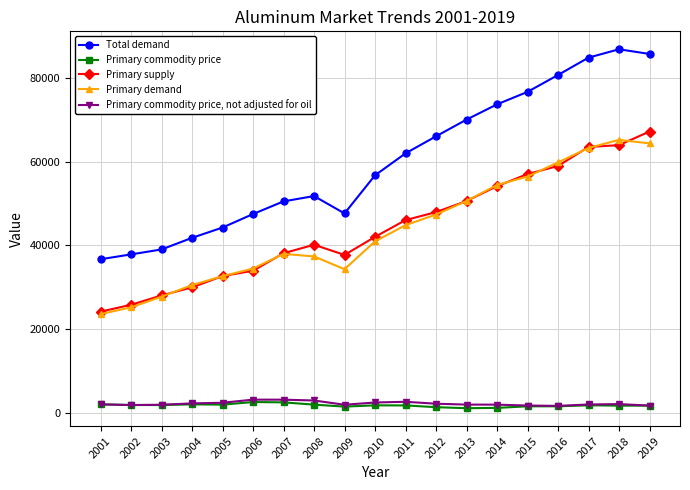

True or false: Primary demand and Total demand cross at least once.

False